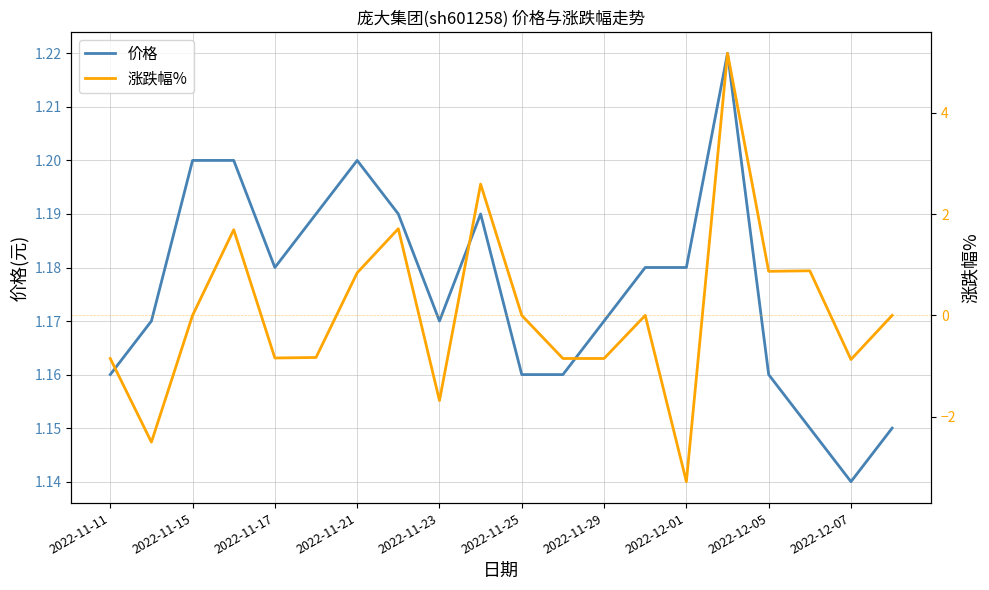

How many values in 涨跌幅% are above zero?

7